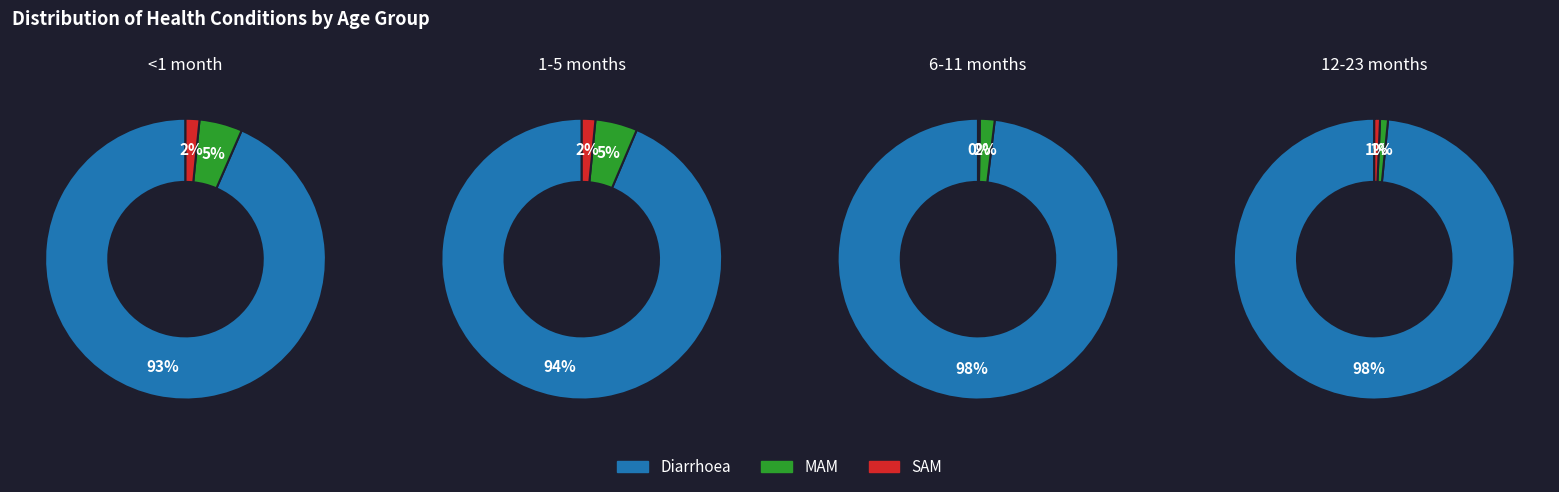

True or false: 3 accounts for 32% of the total.

False